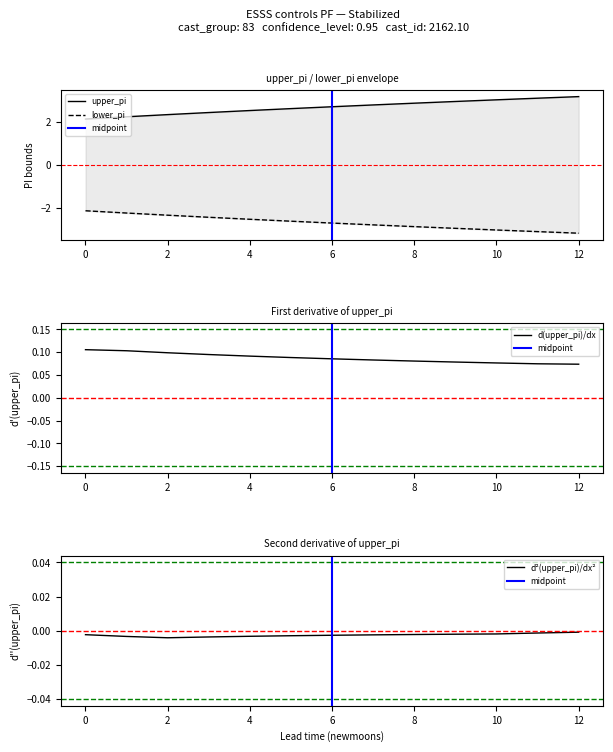

What is the difference between the maximum and minimum values in the upper_pi series?

1.0